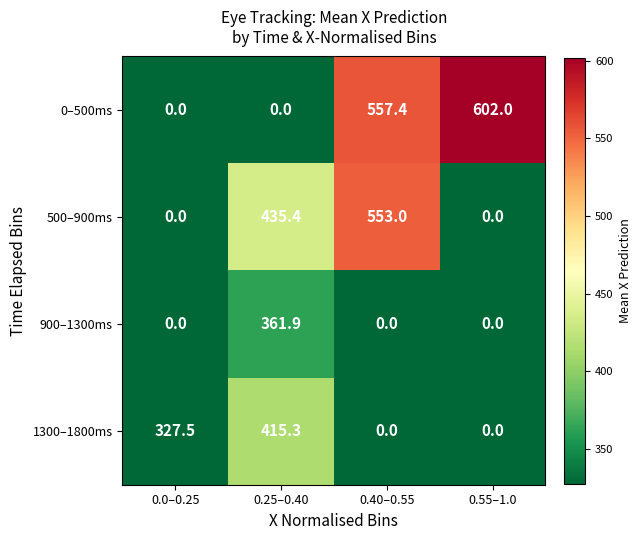

What is the greatest value displayed?

602.0